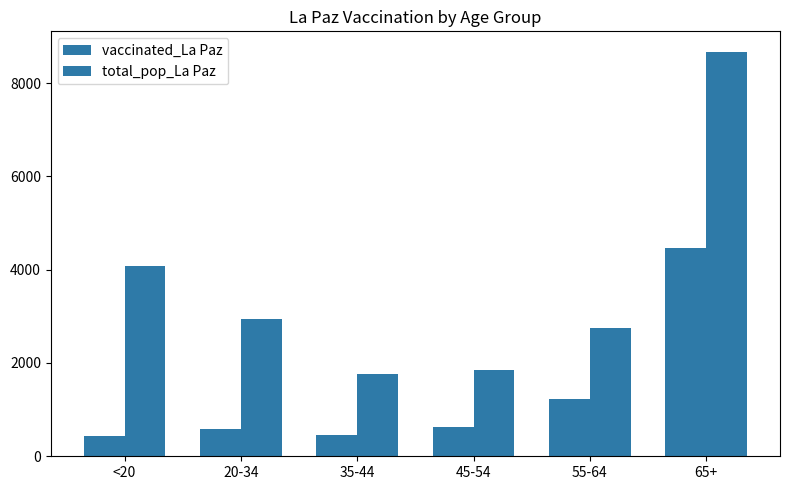

How many bars are there in each group?

2